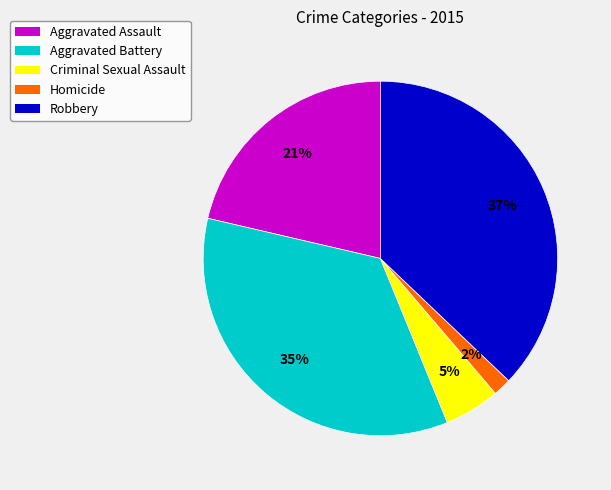

Which slice is the largest?

Robbery